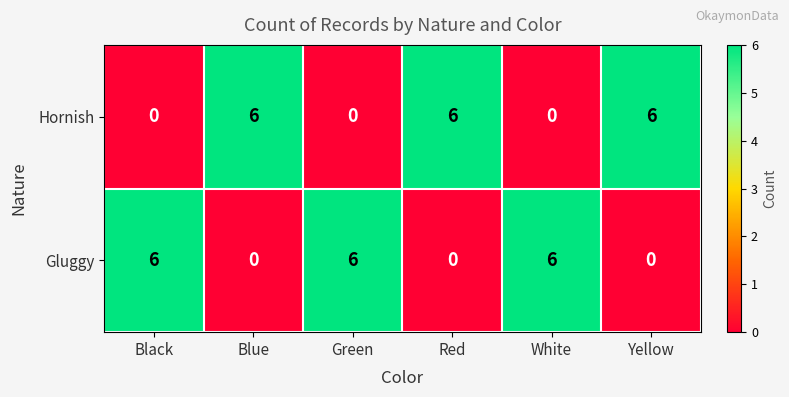

What is the difference between the second highest and second lowest values in the Gluggy series?

6